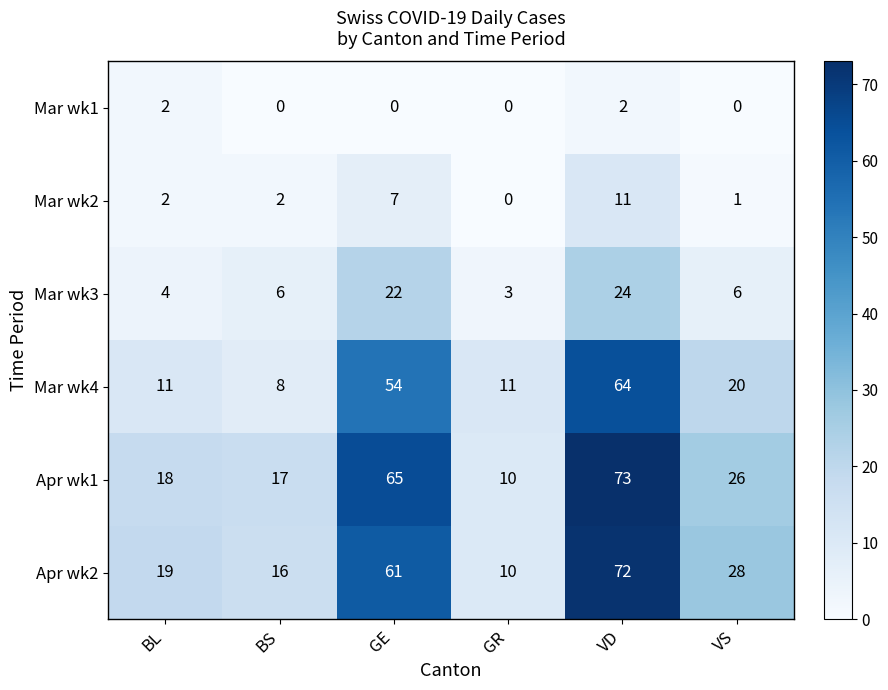

How many values in Mar wk2 are above zero?

5